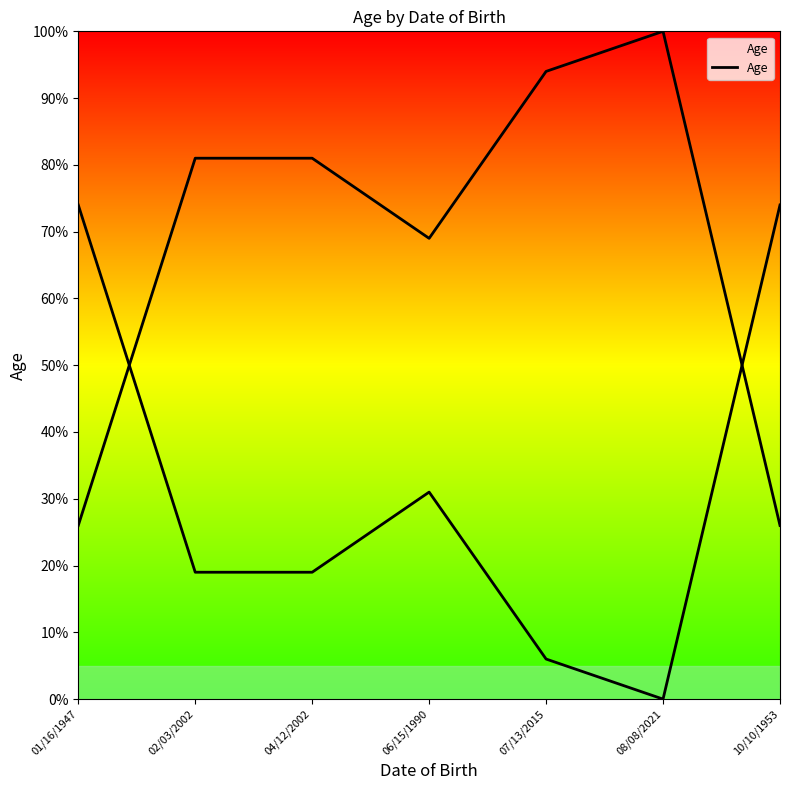

How many interior local peaks (higher than both neighbors) does the data have?

1